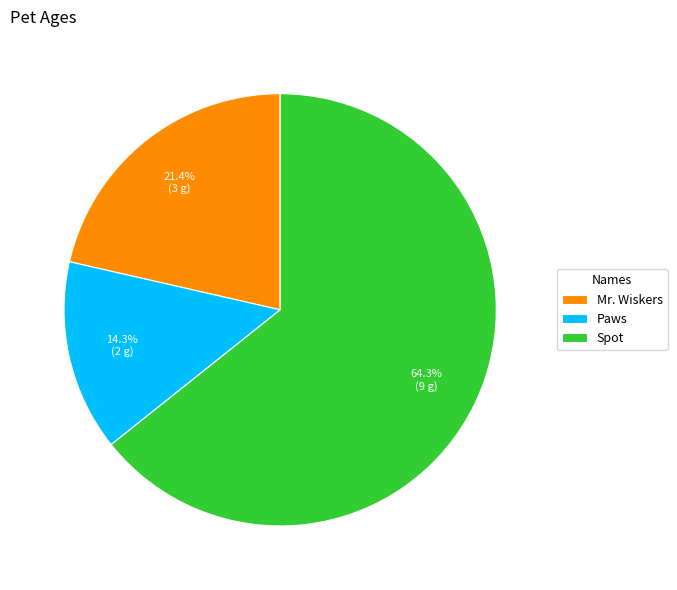

How many slices are in this pie chart?

3